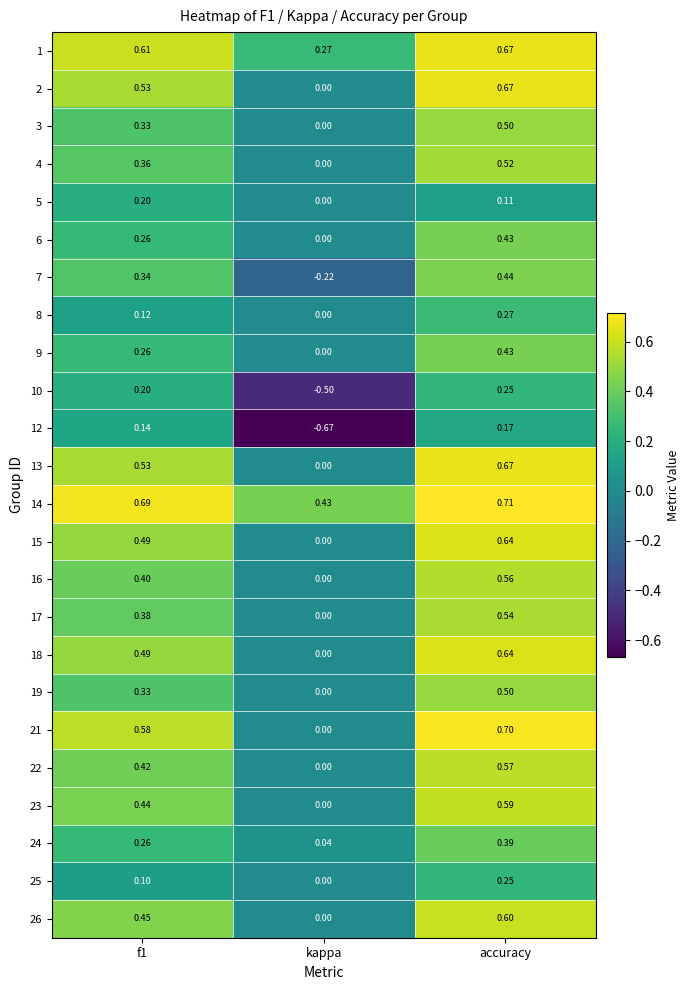

Where is 19 nearest to the value 0?

kappa